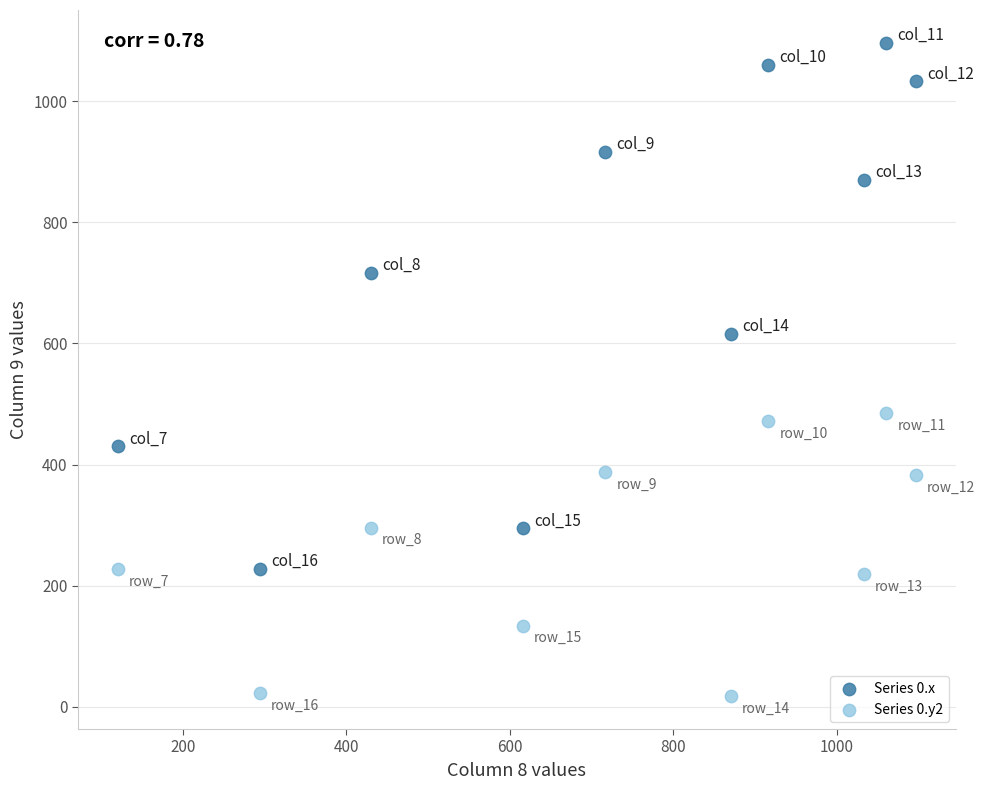

Across all data points, what is the range of Y values (max minus min)?

1079.4